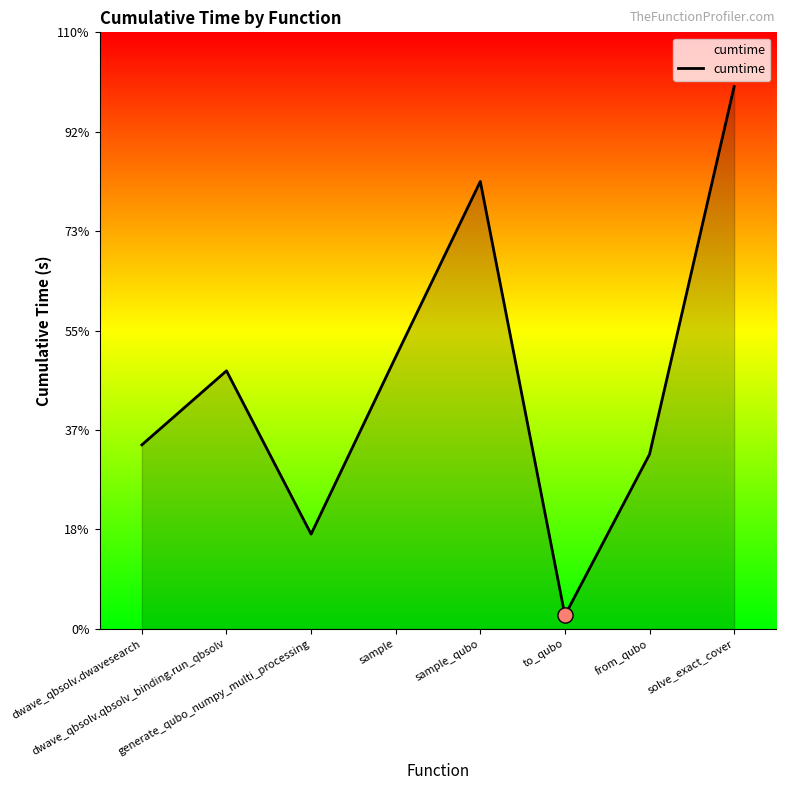

Does the chart have visible grid lines?

No